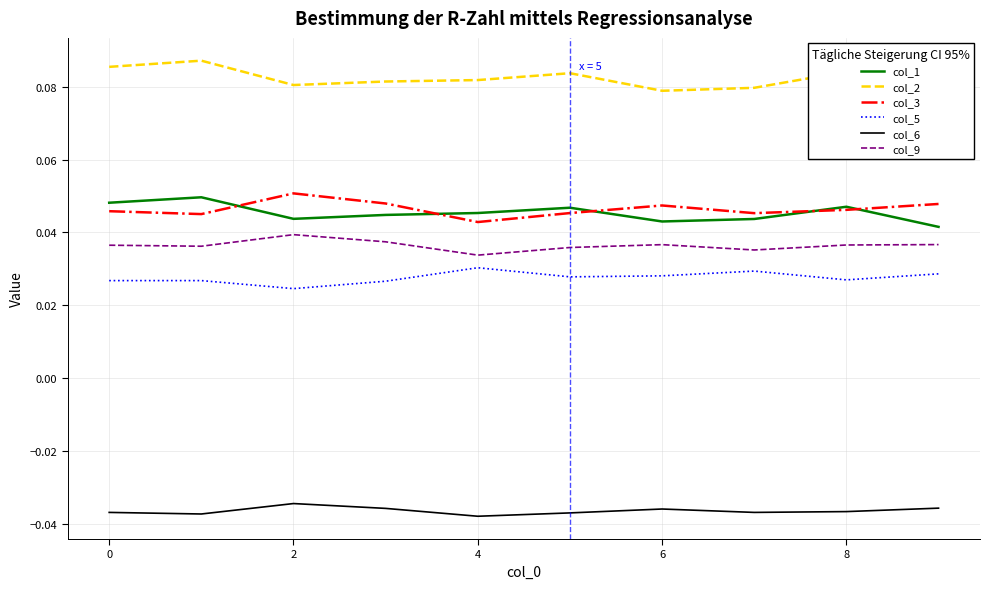

True or false: col_3 and col_5 cross at least once.

False